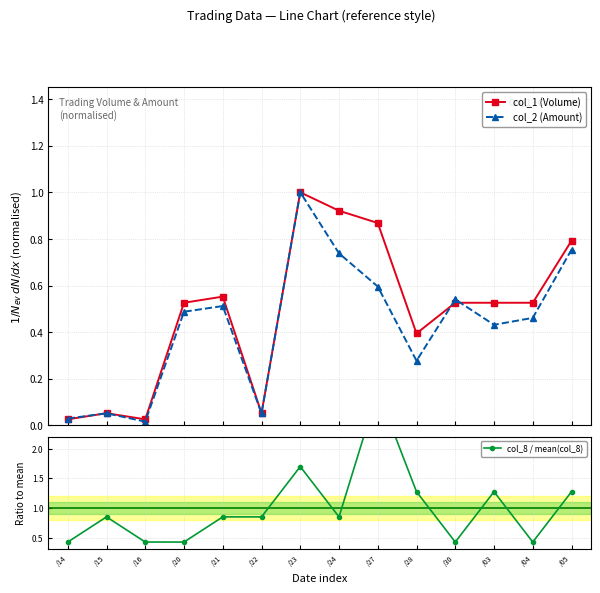

What is the difference between the maximum and second lowest values in the col_1 (Volume) series?

1.0